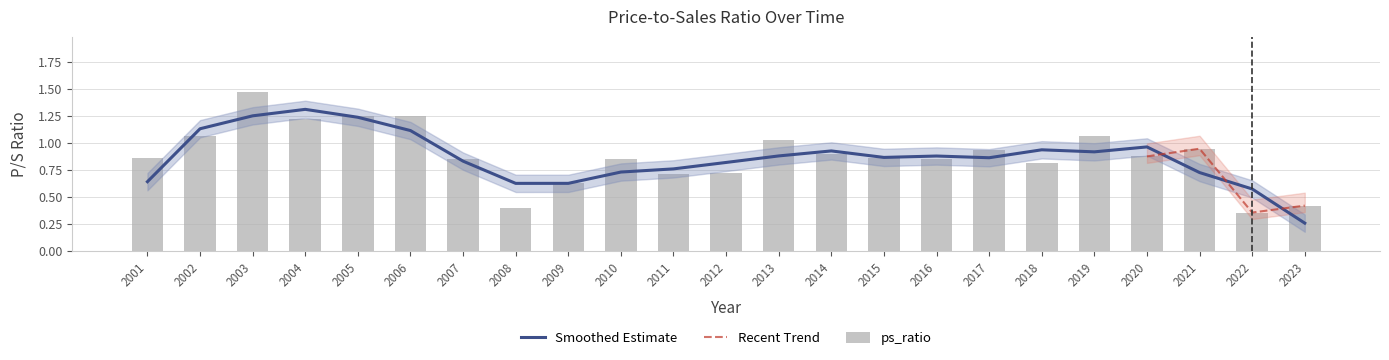

Which category has the lowest value across all series?

2022